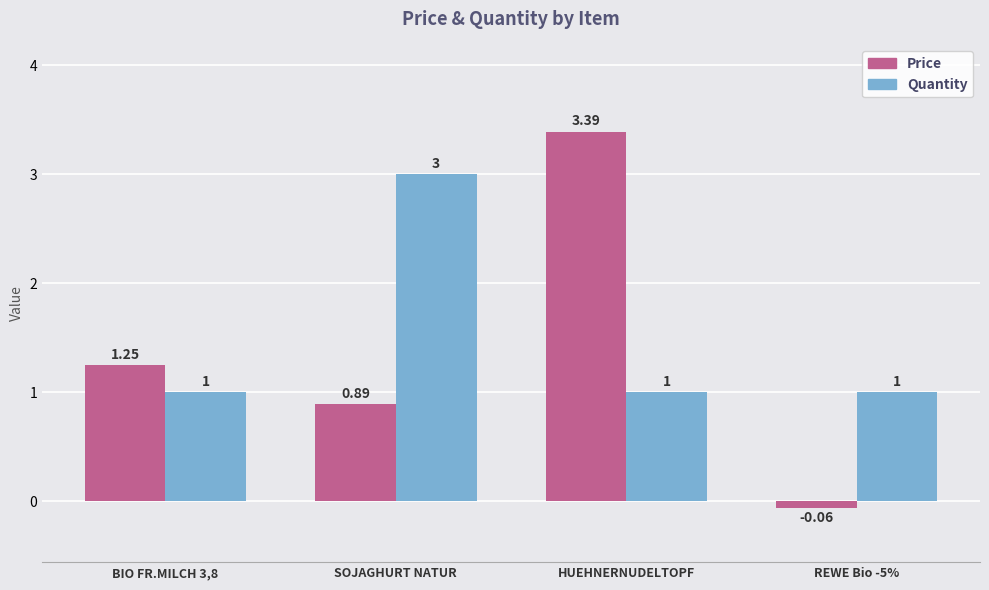

How many bars are there in total?

8